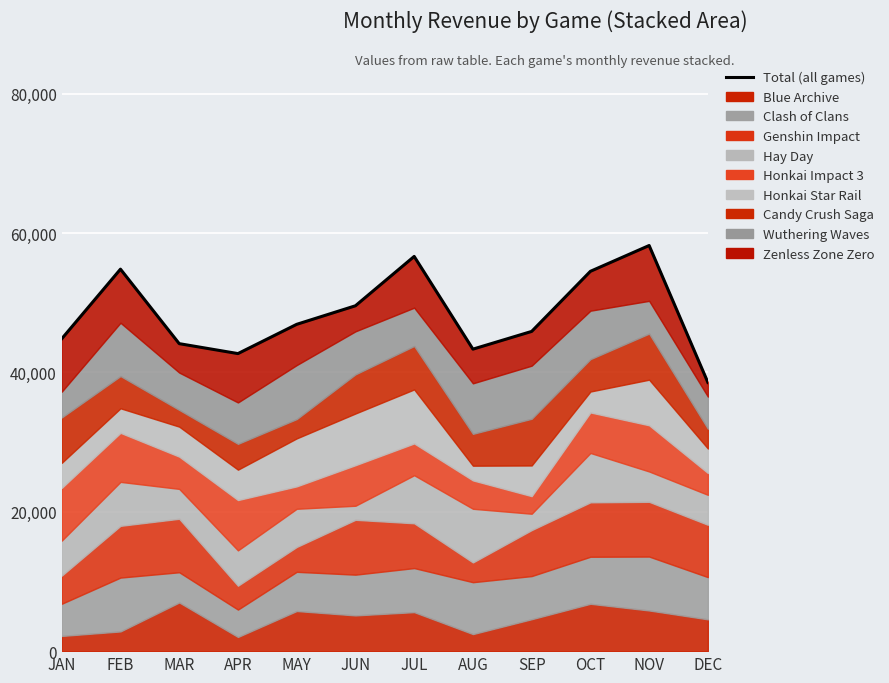

At which category does the chart reach its minimum across all series?

DEC